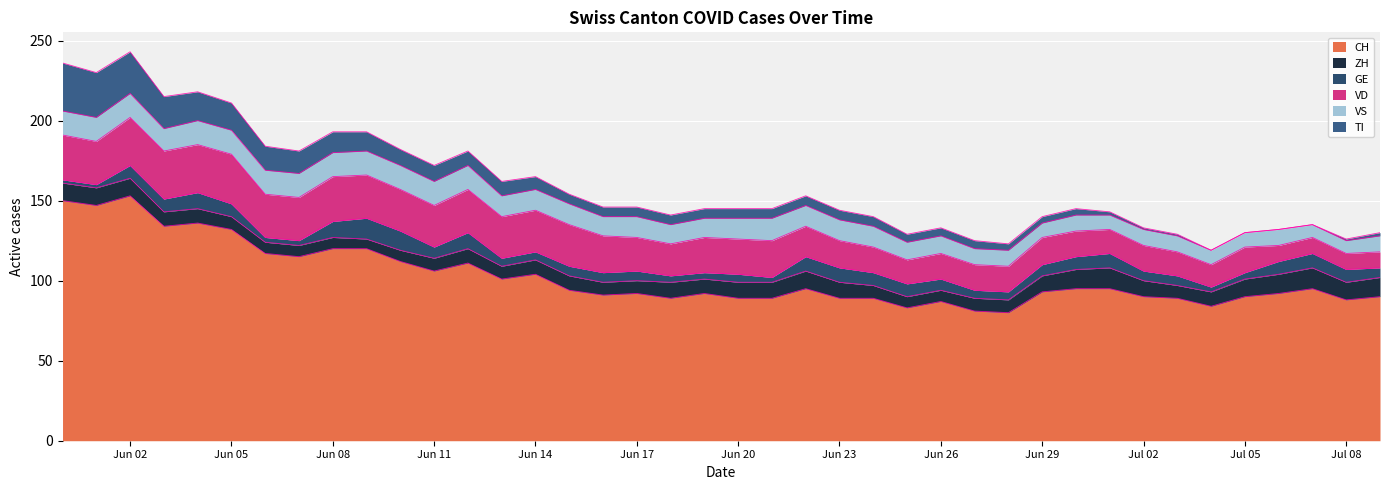

At which category does the chart reach its peak across all series?

2020-06-02